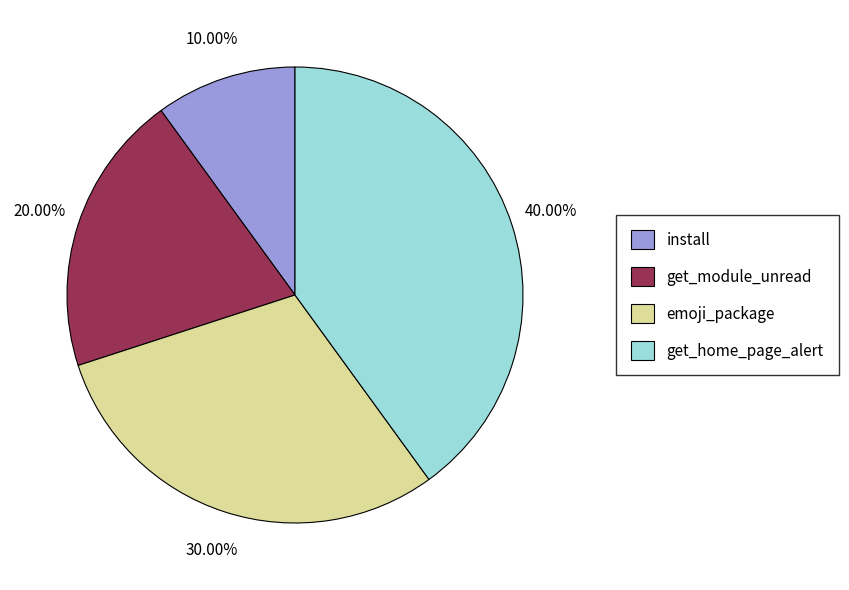

To the nearest percent, what percentage of the pie is get_module_unread?

20%